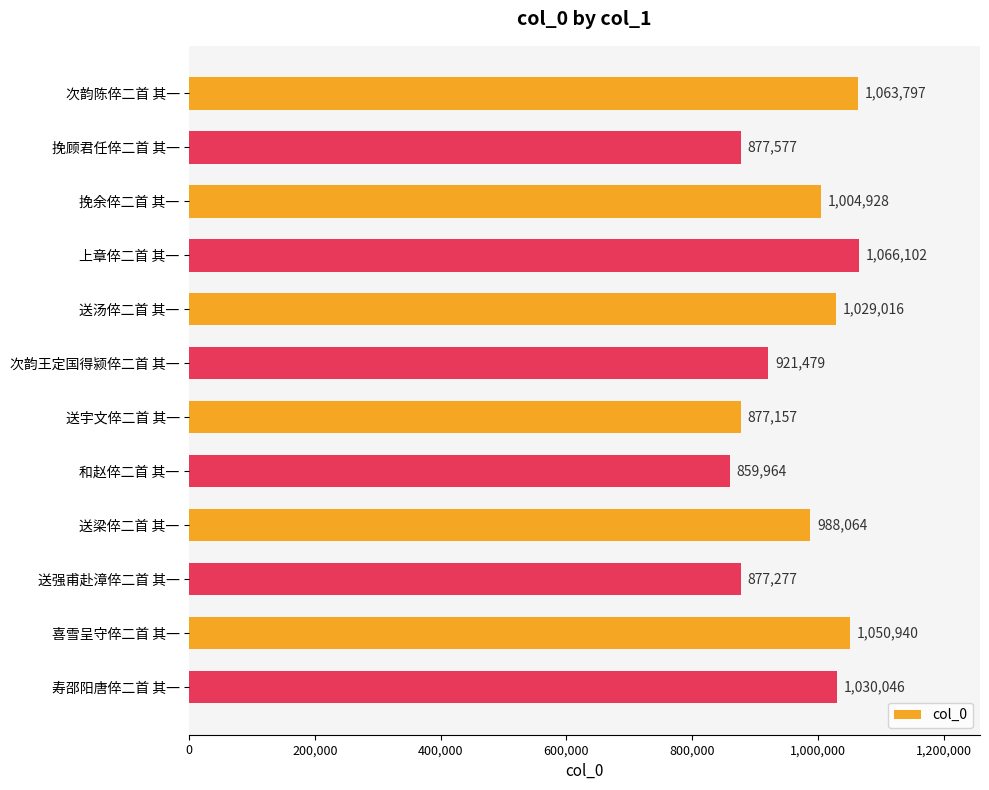

Which category has the lowest value across all series?

和赵倅二首 其一